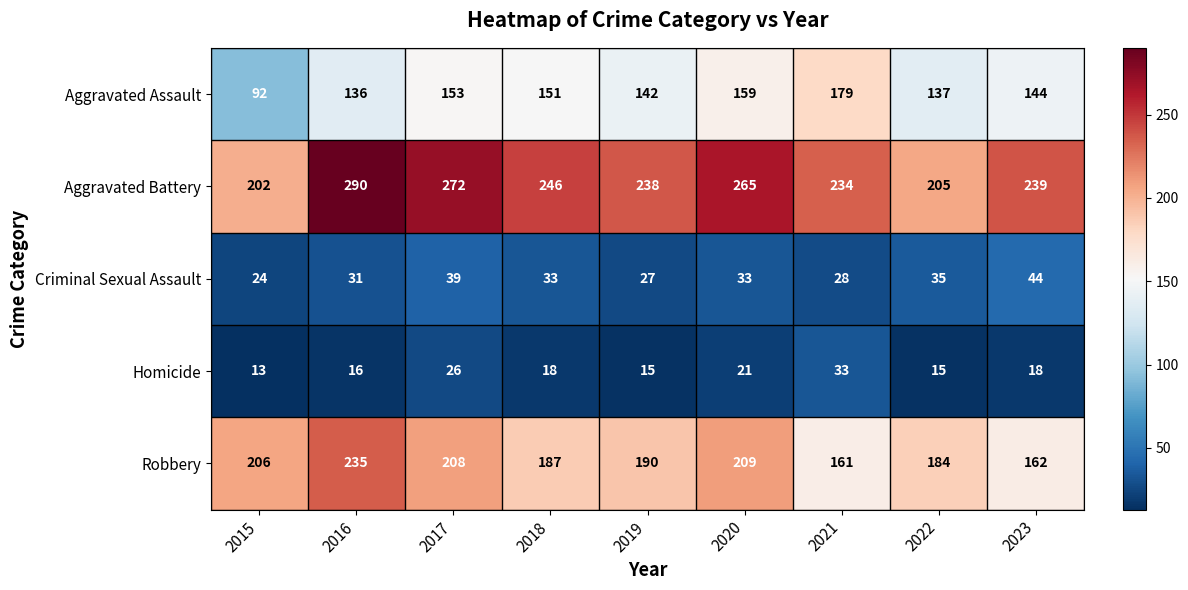

Which label corresponds to the smallest value in the chart?

2015